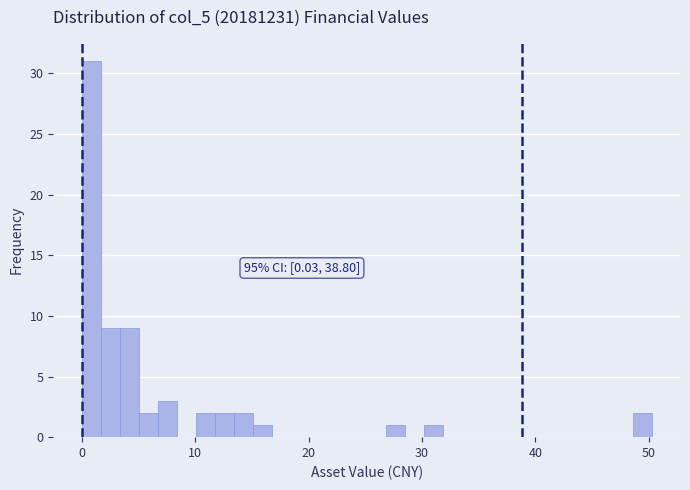

Around what value on the x-axis is the tallest bar? Give the approximate position of its centre, as read against the axis.

1